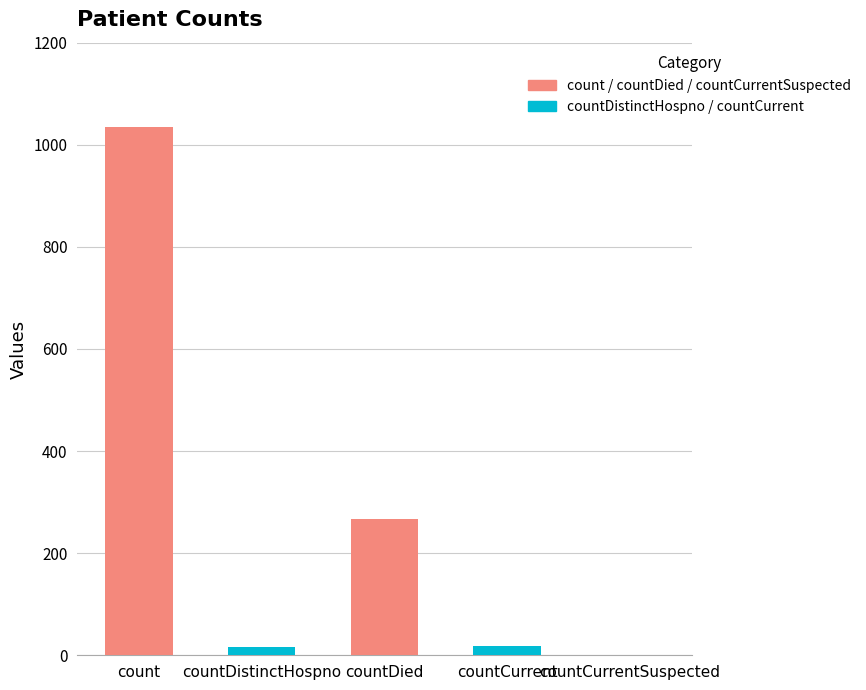

What is the maximum value shown in the chart?

1034